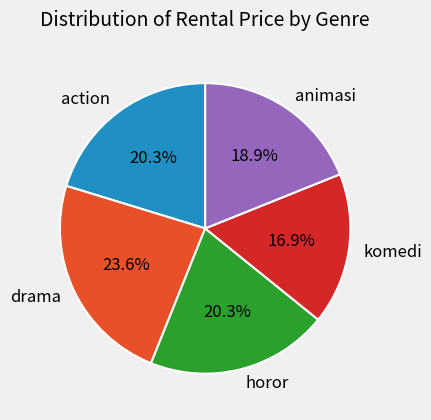

Combined, do horor and komedi account for over 50%?

No